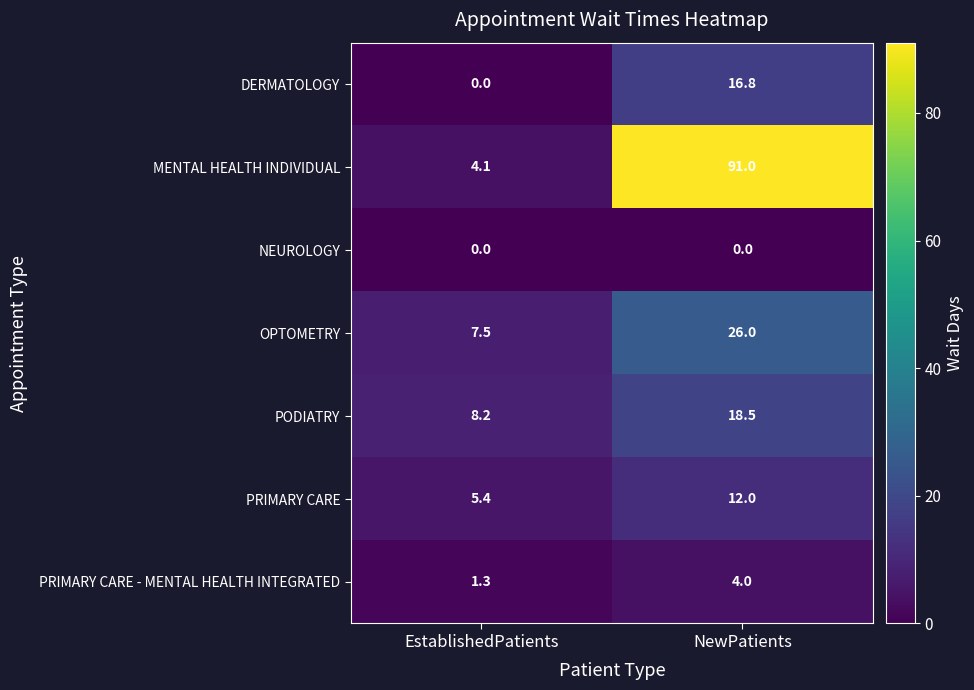

Reading left to right, list all the values displayed in this chart.

DERMATOLOGY: 0.0	16.8
MENTAL HEALTH INDIVIDUAL: 4.1	91.0
NEUROLOGY: 0.0	0.0
OPTOMETRY: 7.5	26.0
PODIATRY: 8.2	18.5
PRIMARY CARE: 5.4	12.0
PRIMARY CARE - MENTAL HEALTH INTEGRATED: 1.3	4.0